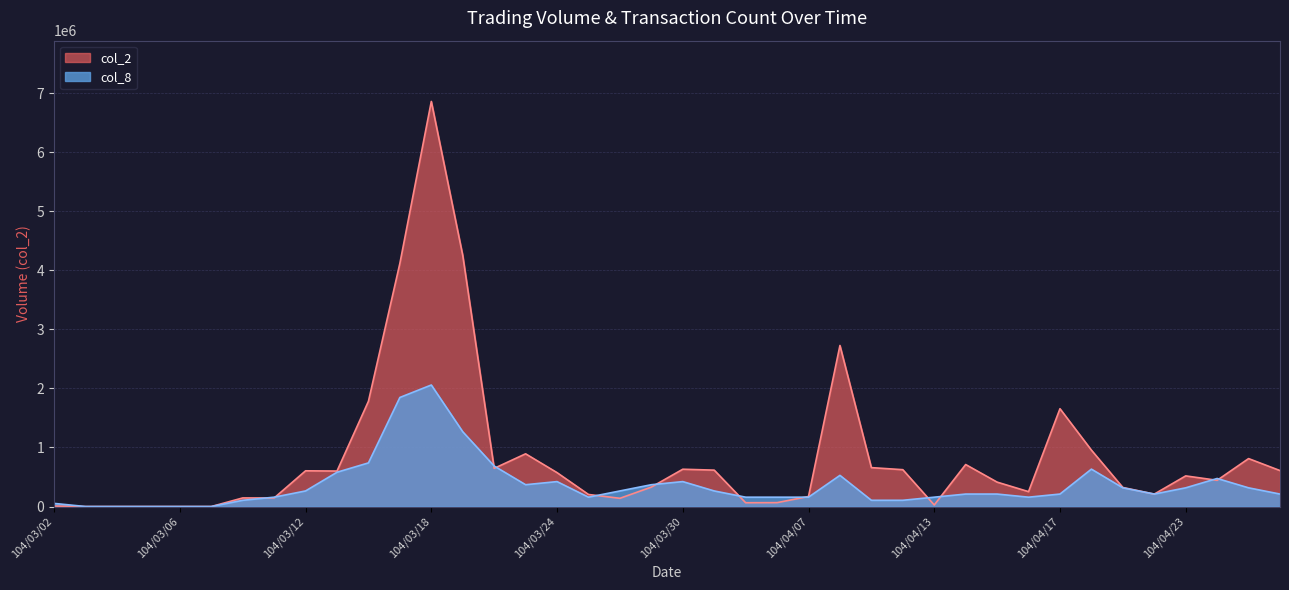

What are all the series names shown in the legend?

col_2, col_8